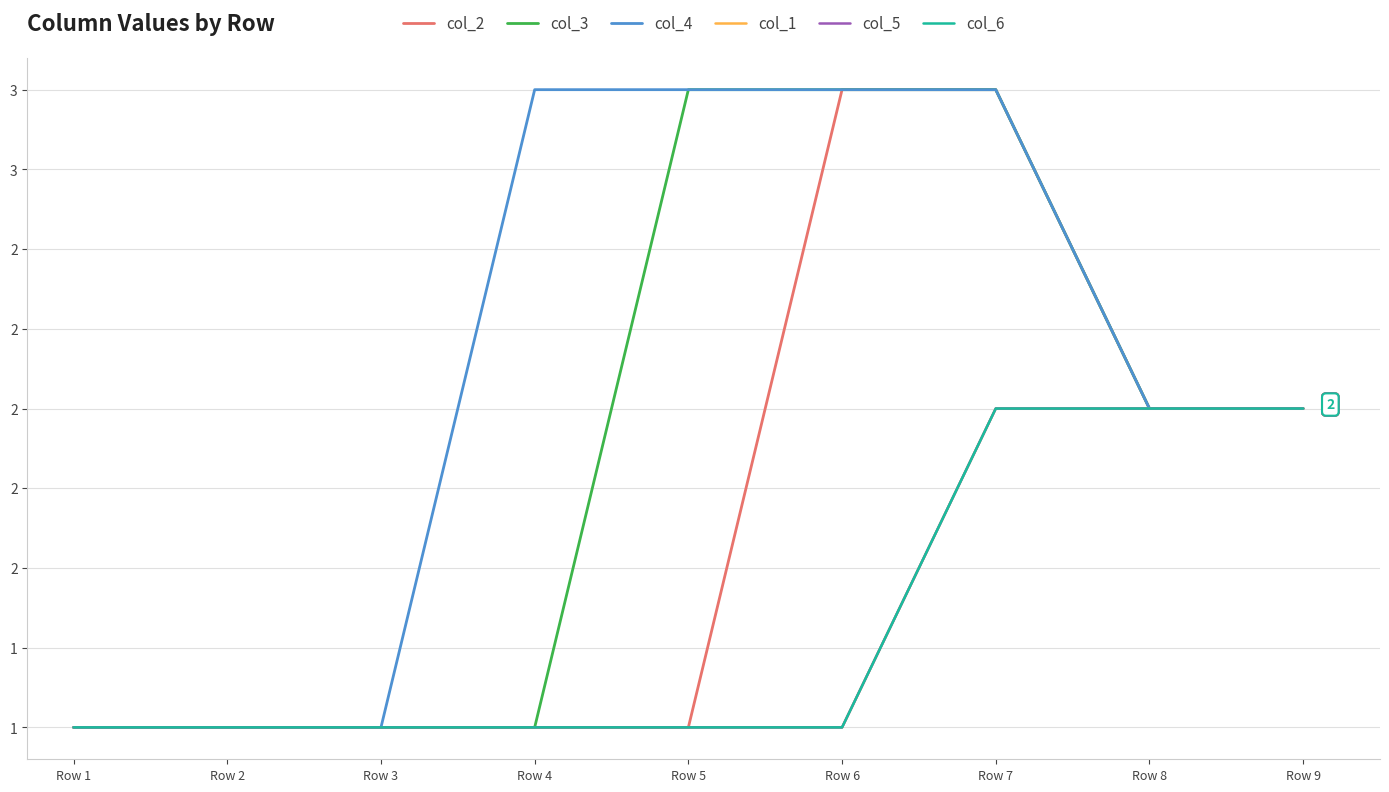

Is this an area chart (filled region under the line)?

No